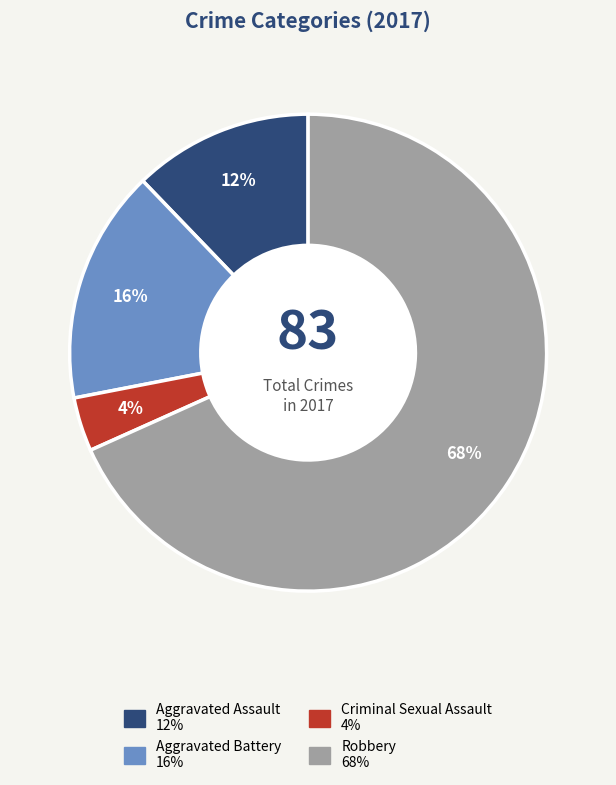

Which has a higher value, Robbery or Aggravated Assault?

Robbery